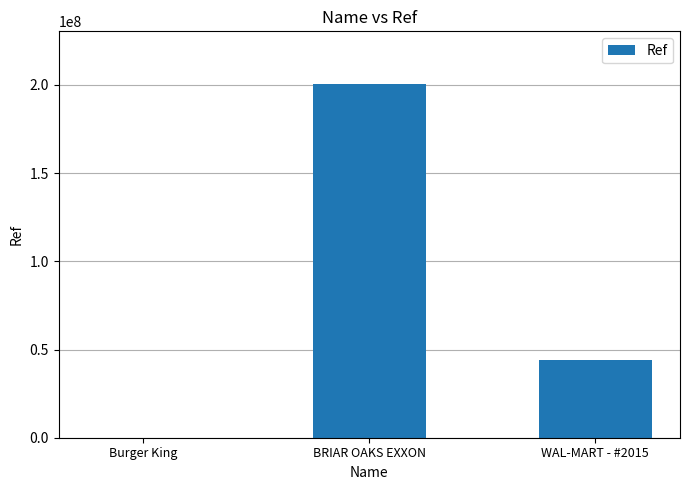

Which has a higher value, BRIAR OAKS EXXON or WAL-MART - #2015?

BRIAR OAKS EXXON